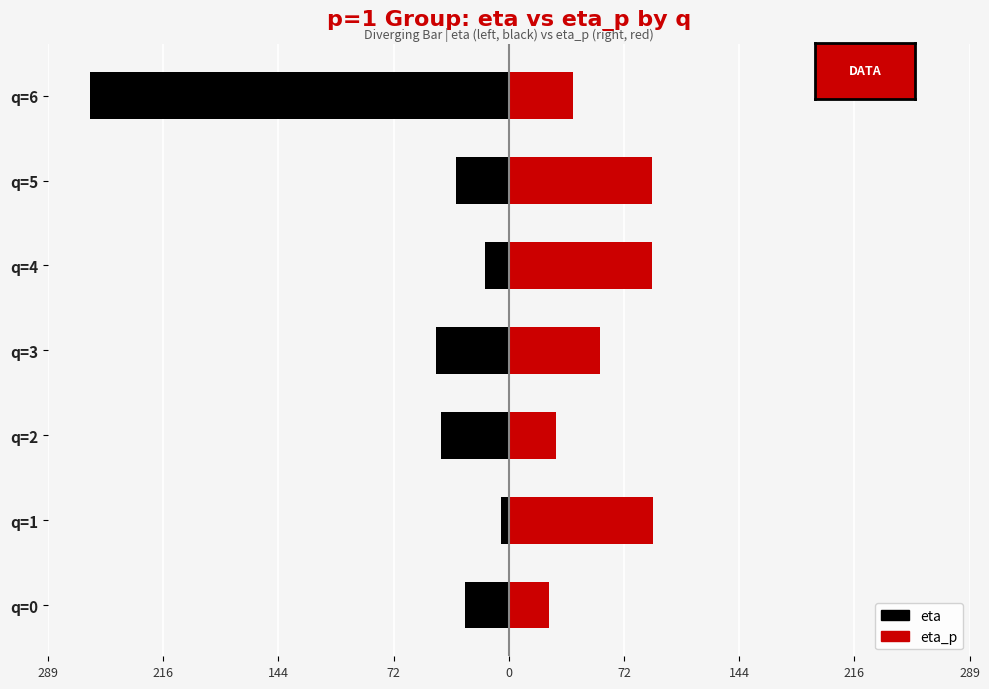

How many bars are there in each group?

2